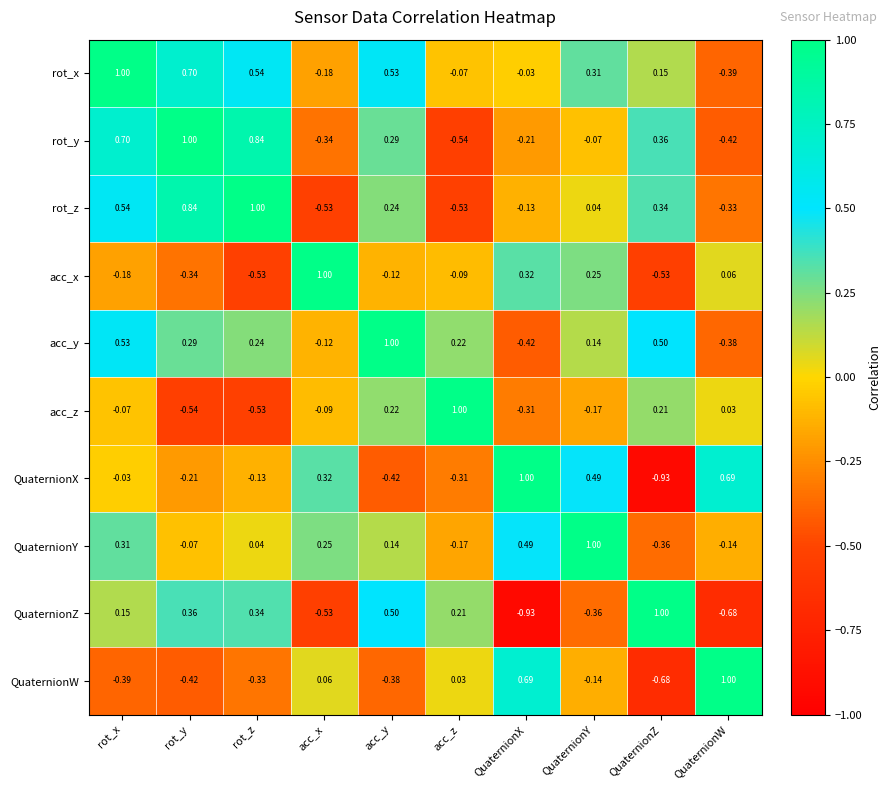

At which category is the sum across all series the highest?

rot_x